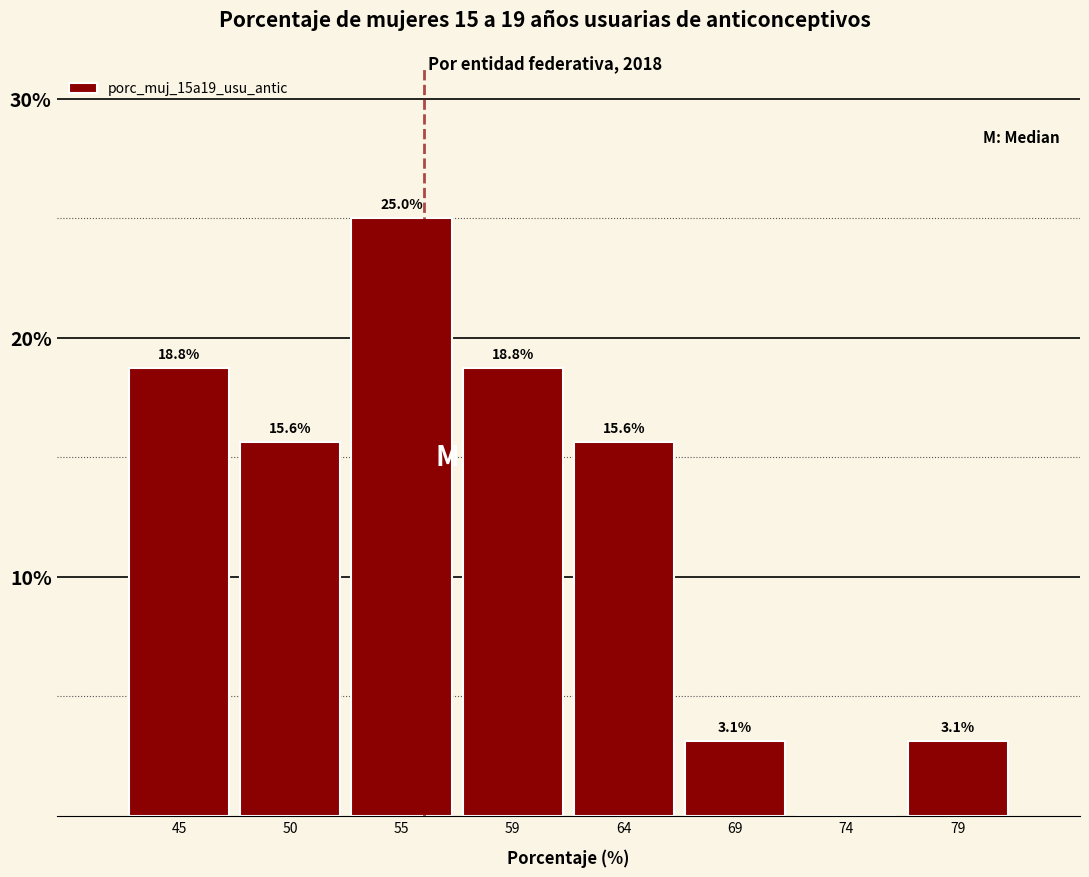

Reading left to right, list all the values displayed in this chart.

45=18.8	50=15.6	55=25.0	59=18.8	64=15.6	69=3.1	74=0.0	79=3.1